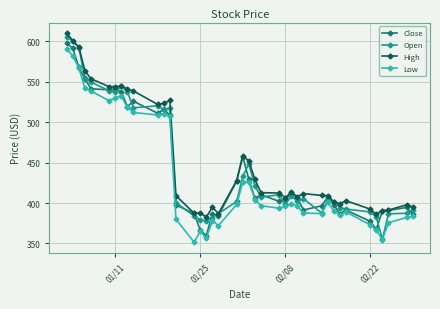

What is the greatest value displayed?

610.0